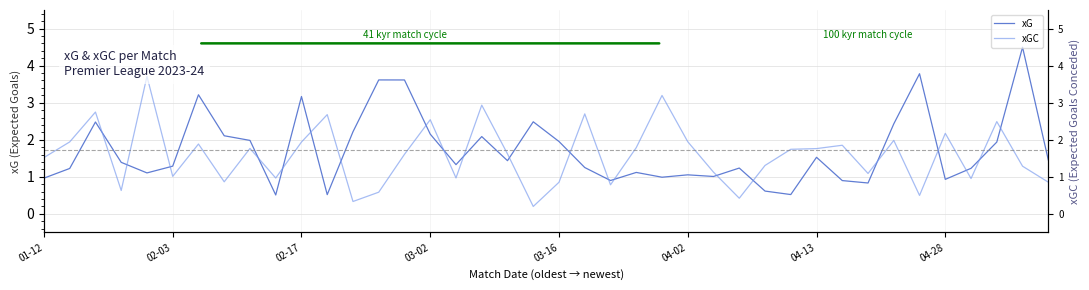

How many lines are shown in the chart?

2